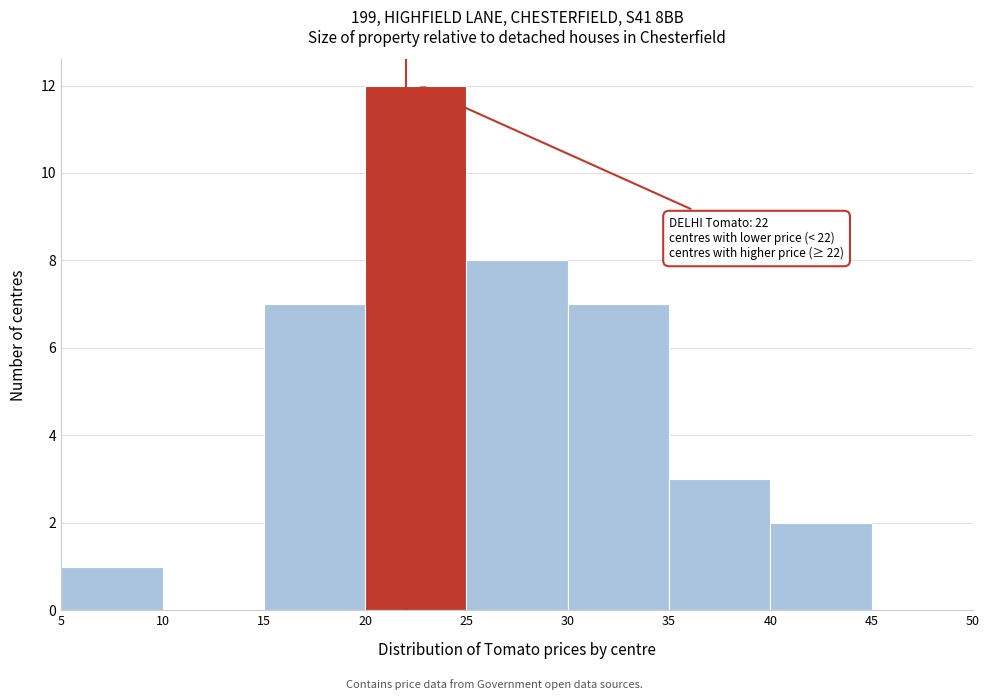

Over which range of the x-axis is the bar tallest?

20 to 25